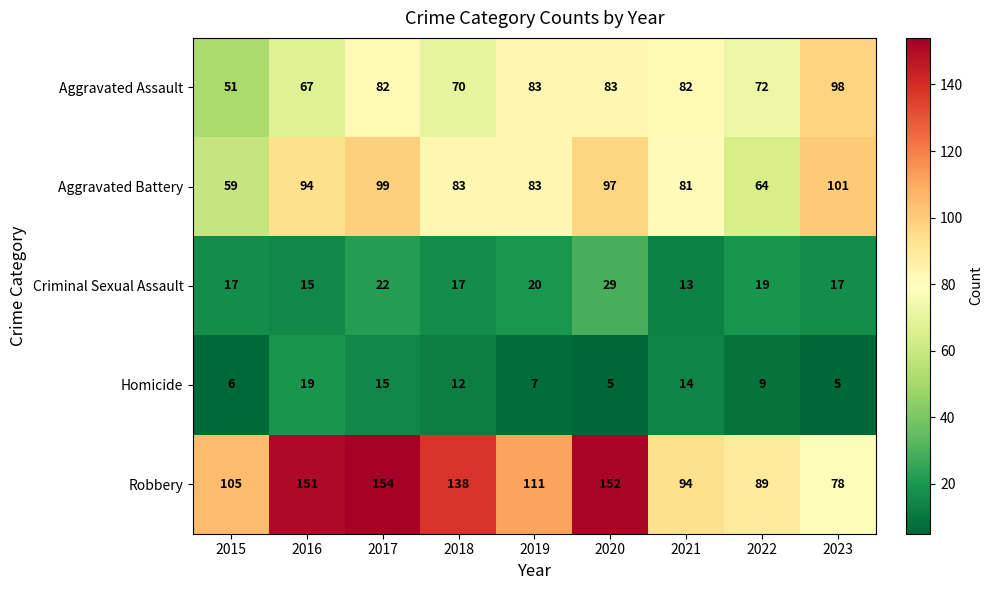

What is the difference between the second highest and minimum values in the Robbery series?

74